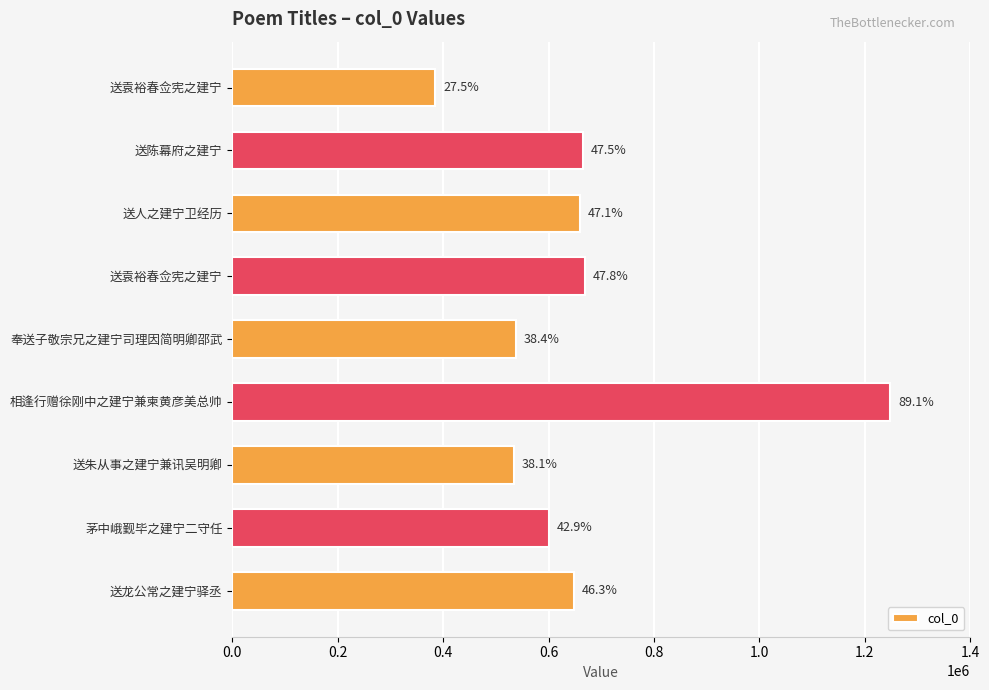

Are the bars horizontal?

Yes